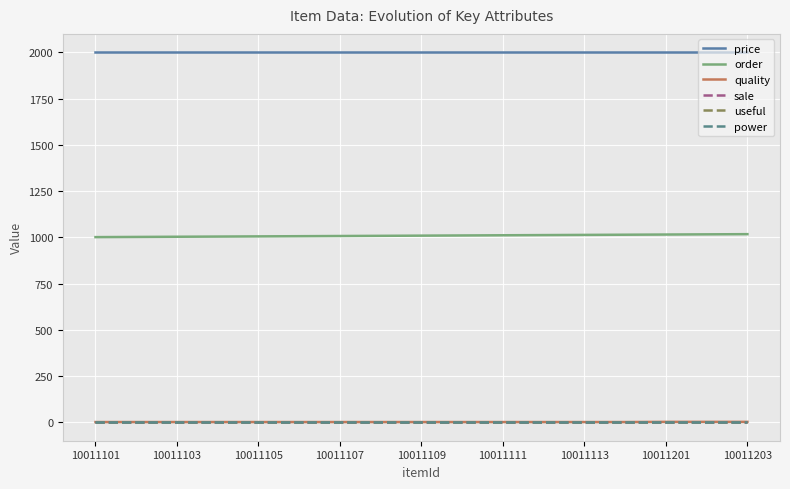

Does the chart have visible grid lines?

Yes